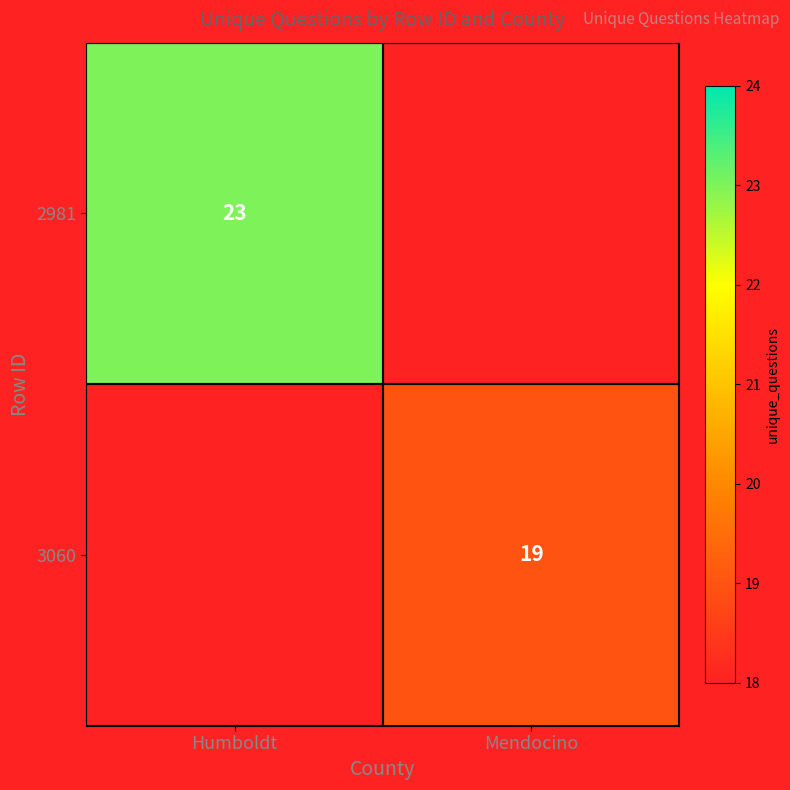

The 3060 series shows 28.9 at Mendocino. True or false?

False